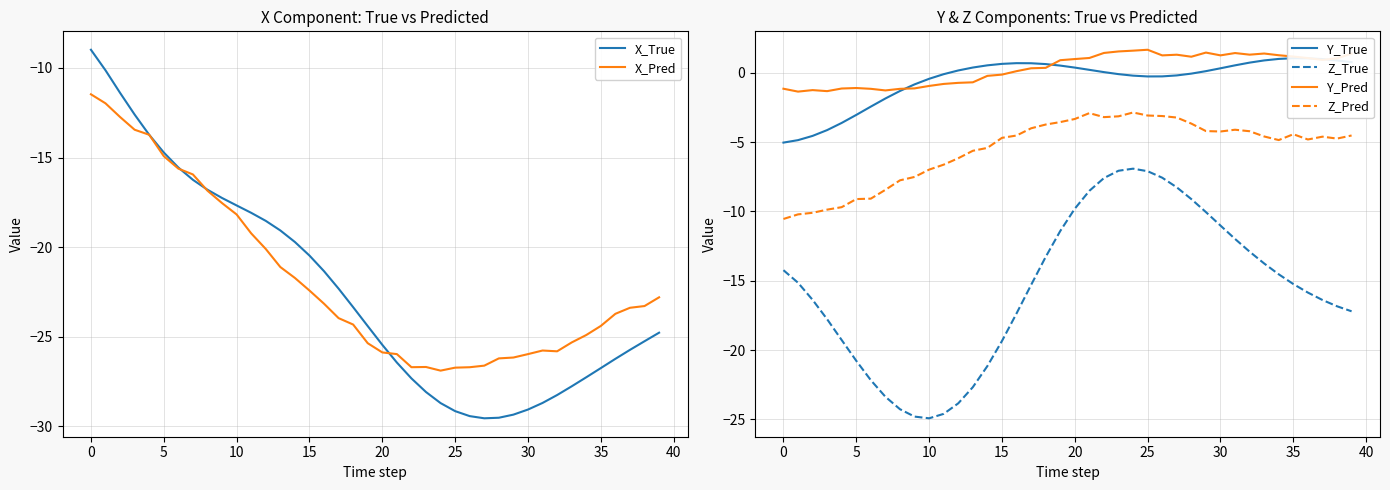

What is the sum of all Y_True values?

-20.4